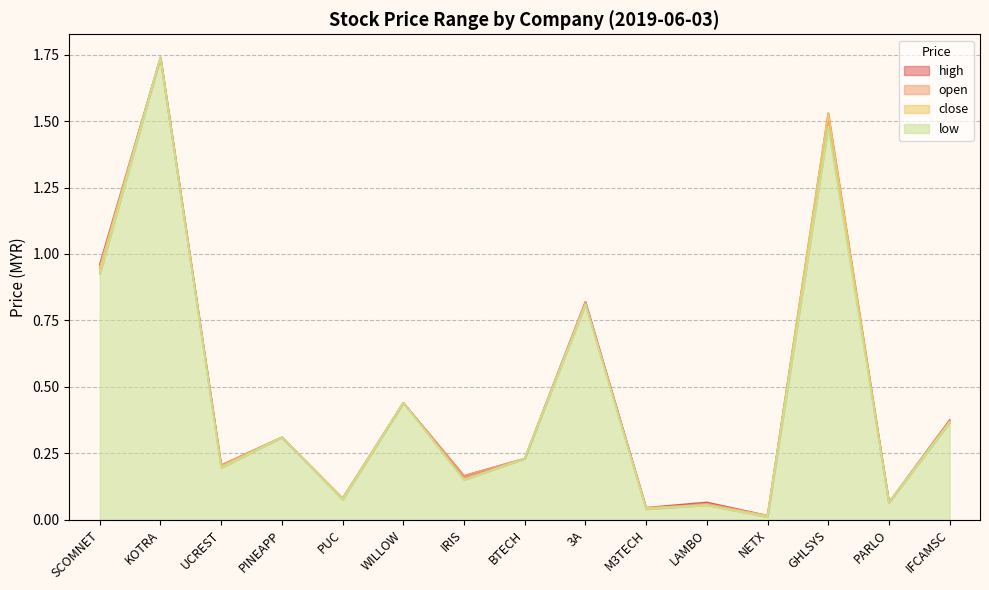

The open series shows 0.2 at UCREST. True or false?

True